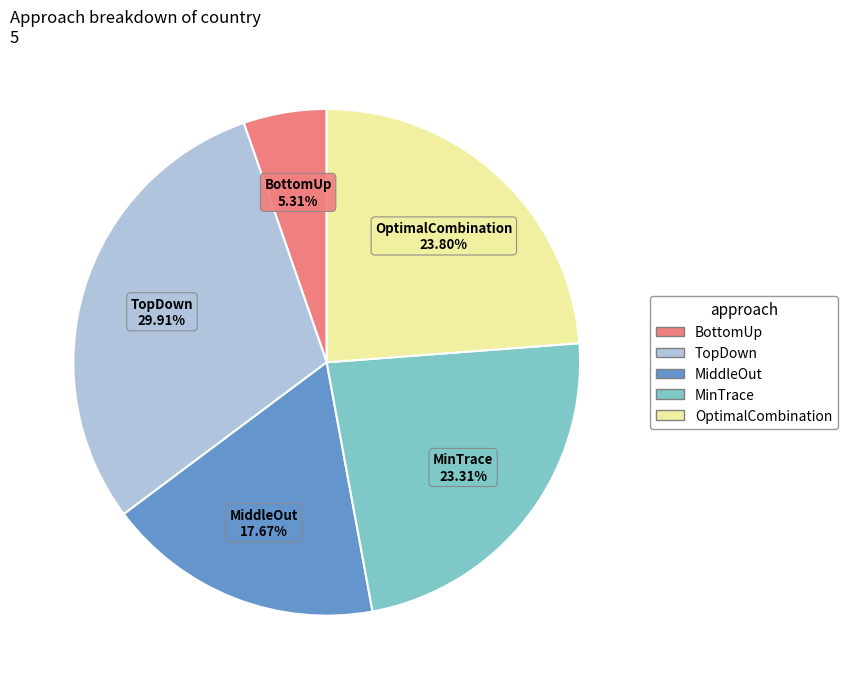

Which has a higher value, BottomUp or OptimalCombination?

OptimalCombination